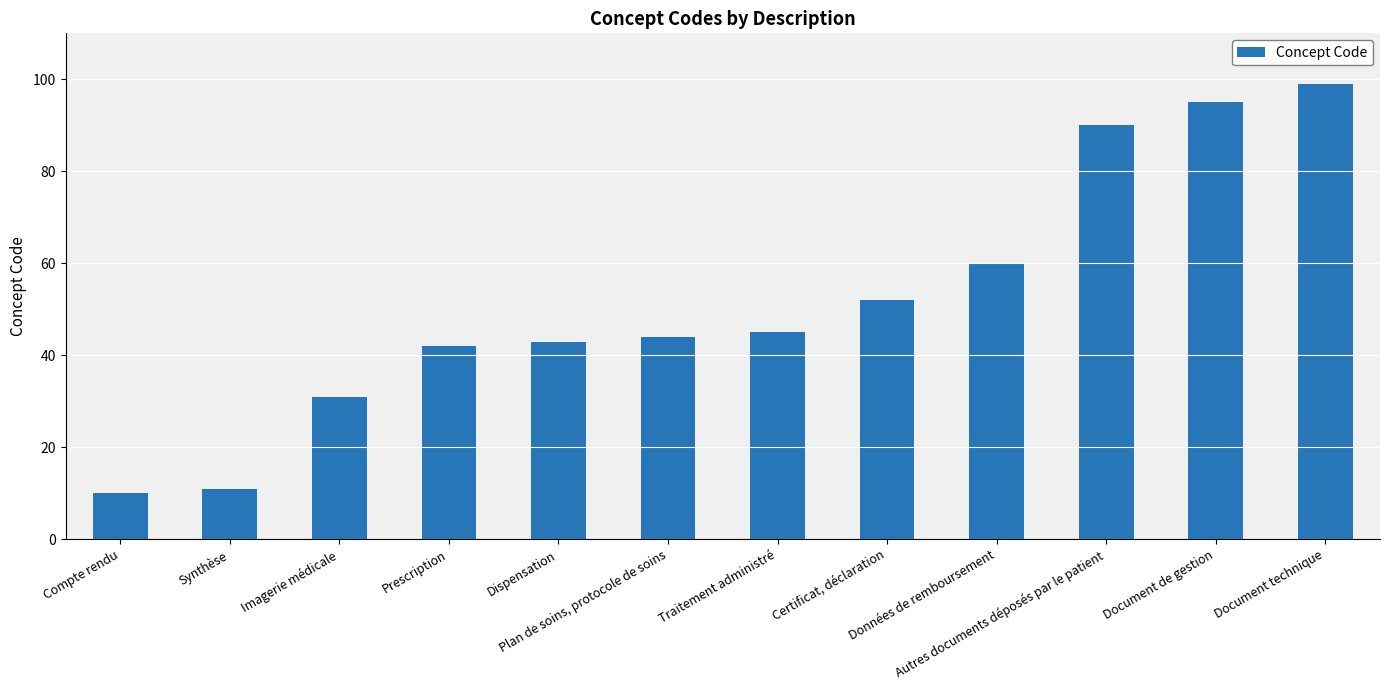

Reading right to left, extract all data points from this chart.

99	95	90	60	52	45	44	43	42	31	11	10